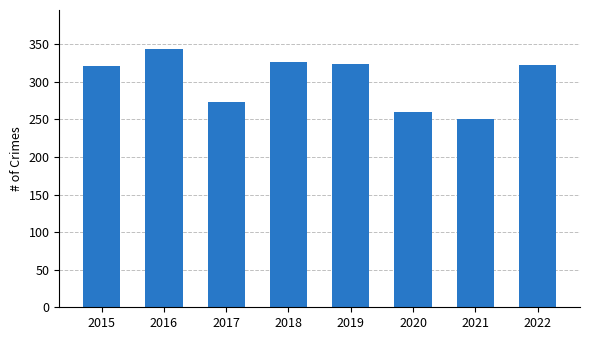

What is the ratio of the value at 2015 to the value at 2016?

0.9